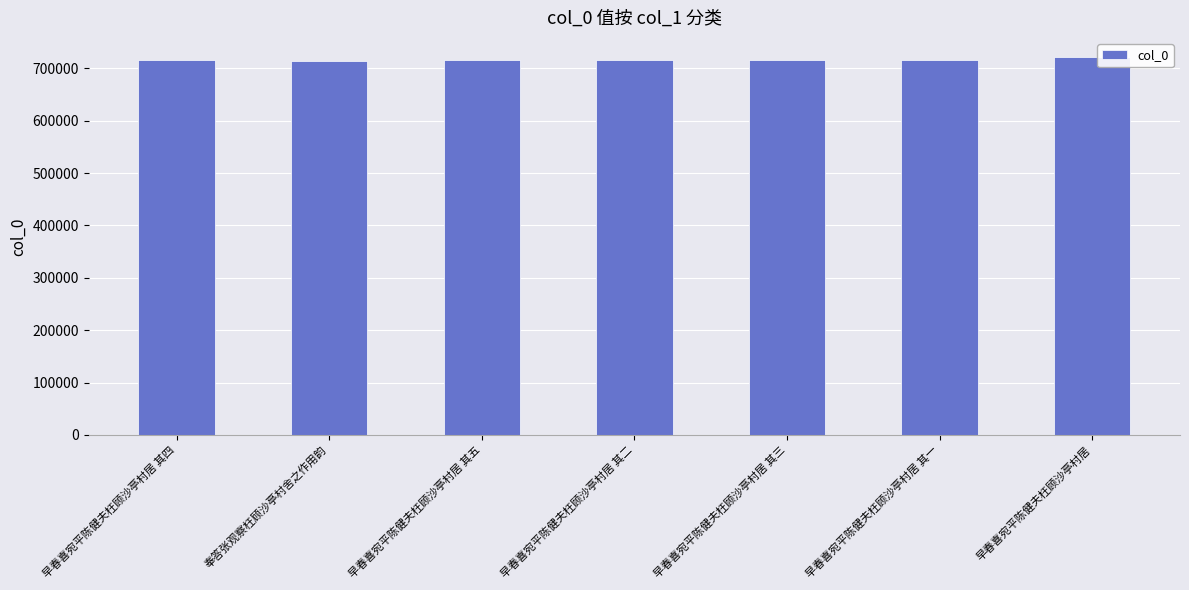

What is the value of the 7th bar from the left?

721844